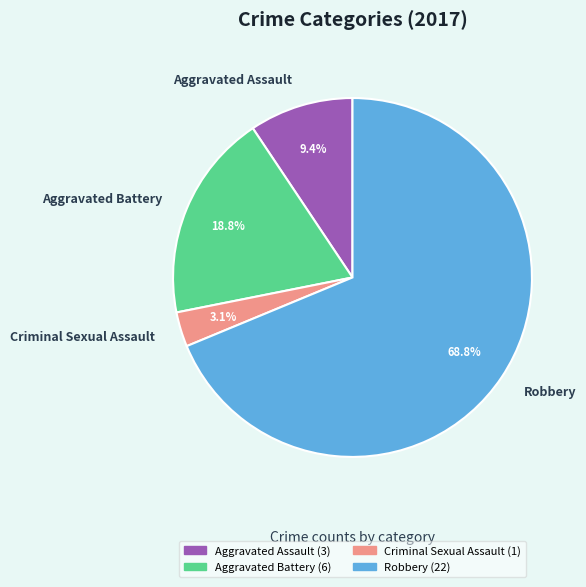

Which category has the smallest portion of the pie?

Criminal Sexual Assault